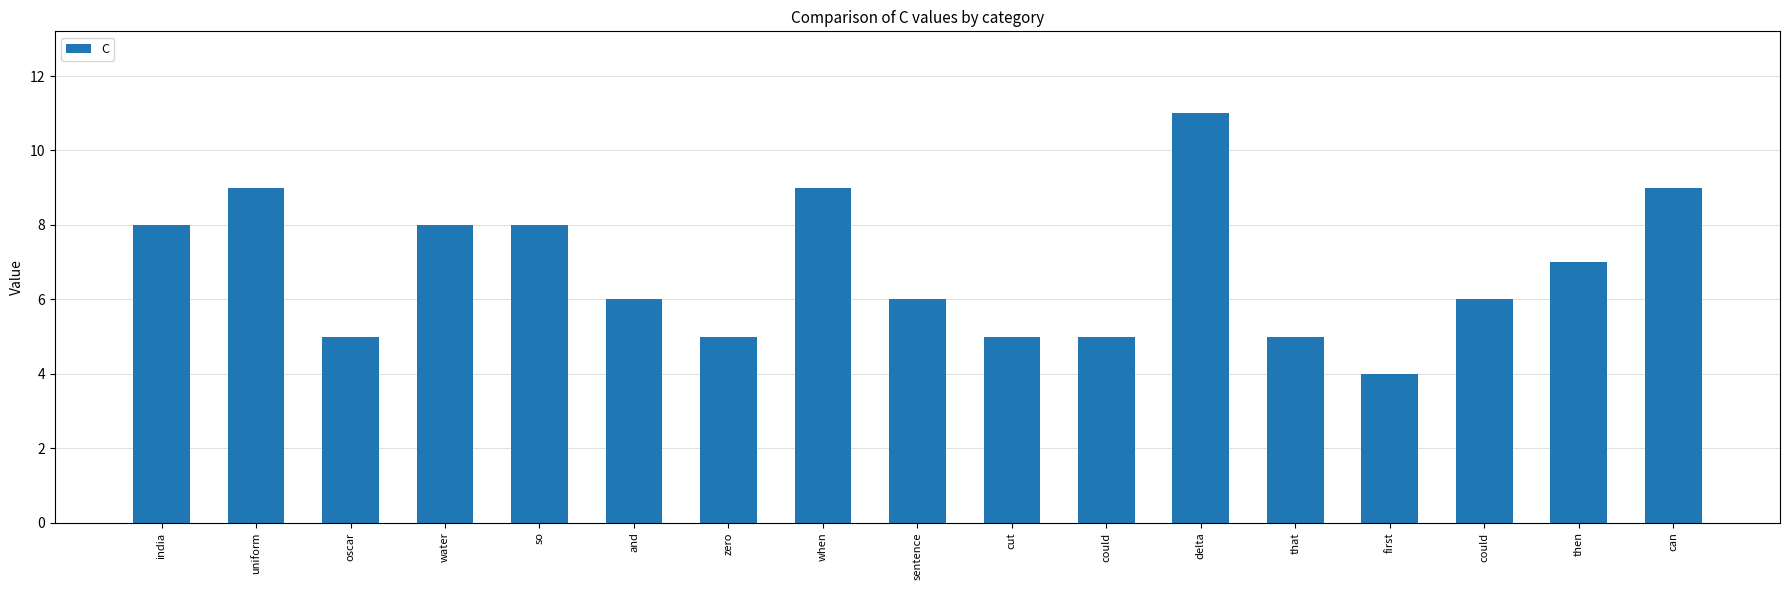

At which label does the data first exceed 6?

india